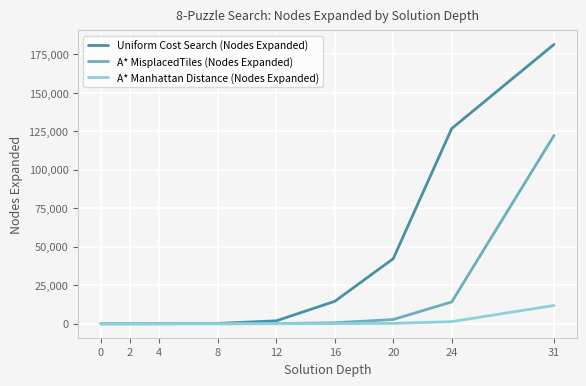

Rank the series by their average value, from lowest to highest.

A* Manhattan Distance (Nodes Expanded), A* MisplacedTiles (Nodes Expanded), Uniform Cost Search (Nodes Expanded)